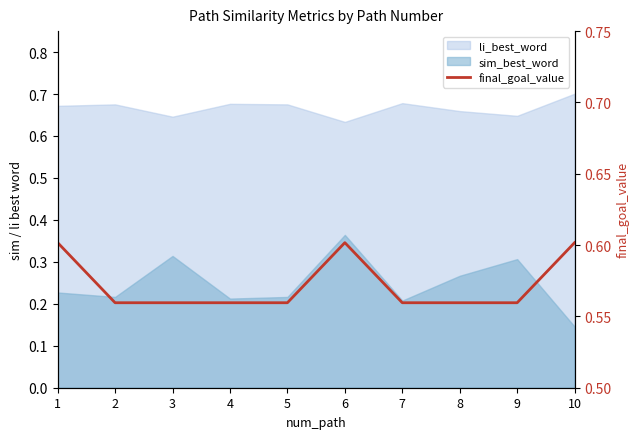

How many lines are shown in the chart?

1